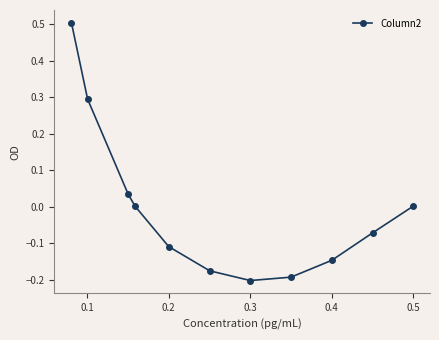

What is the value of the 2nd point from the left?

0.3